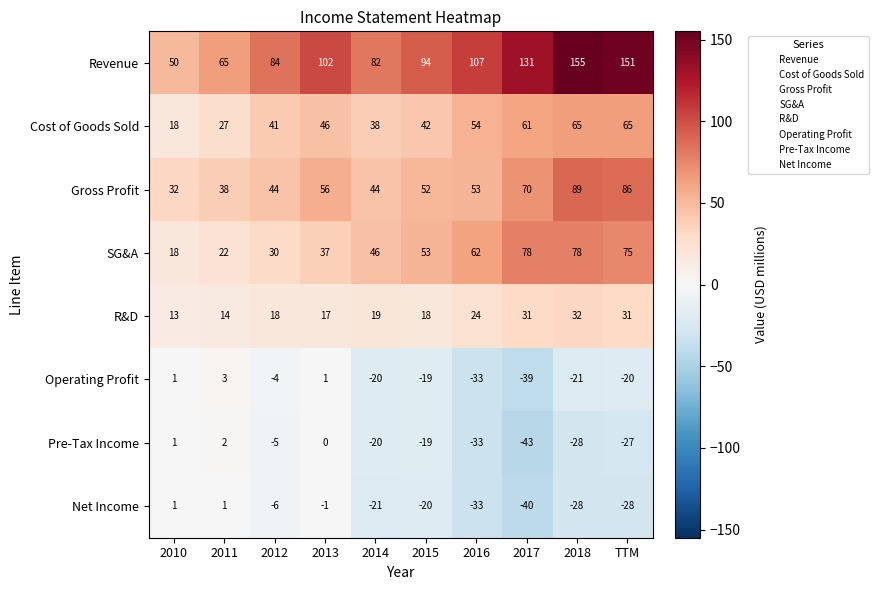

What is the difference between the maximum and minimum values in the Gross Profit series?

57